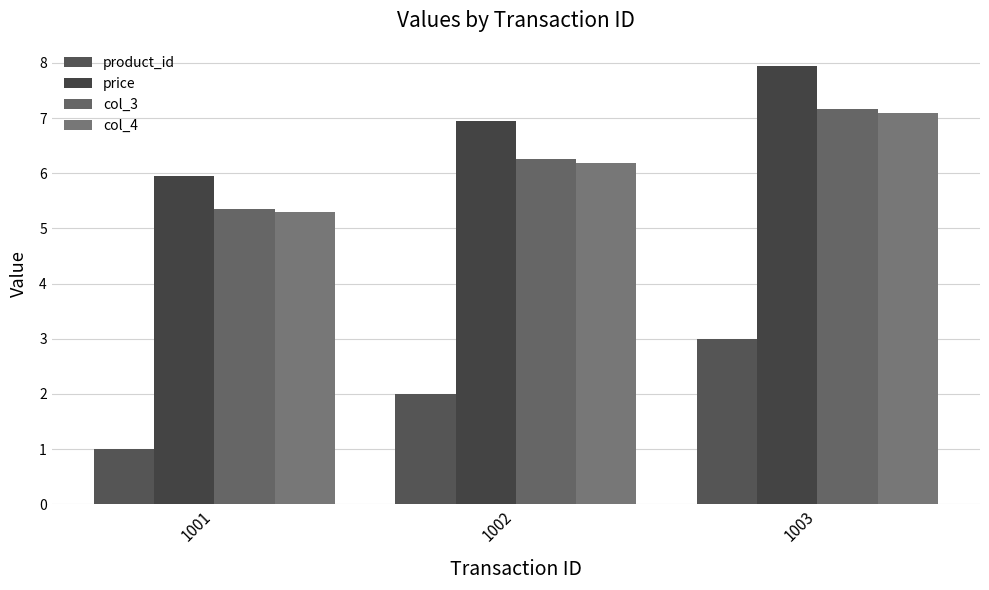

Reading left to right, what are all the values shown in this chart?

product_id: 1001=1.0	1002=2.0	1003=3.0
price: 1001=6.0	1002=7.0	1003=8.0
col_3: 1001=5.4	1002=6.3	1003=7.2
col_4: 1001=5.3	1002=6.2	1003=7.1